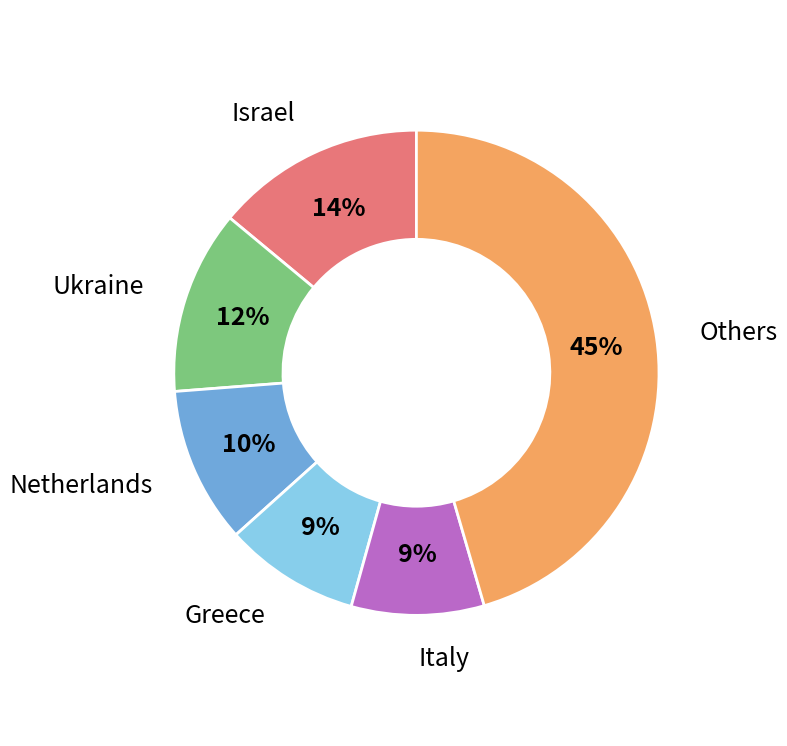

Which category has the biggest portion of the pie?

Others